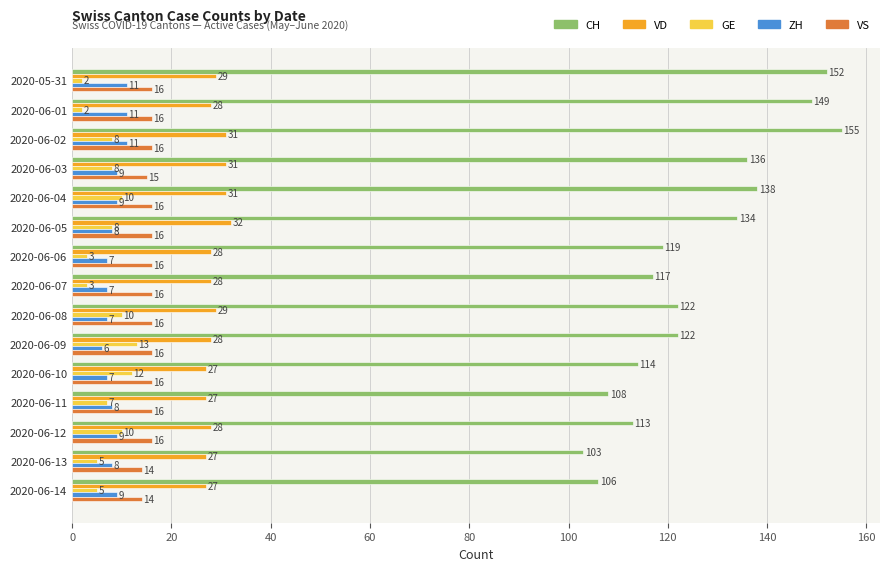

Count the VS values in the range 16 to 17.

12